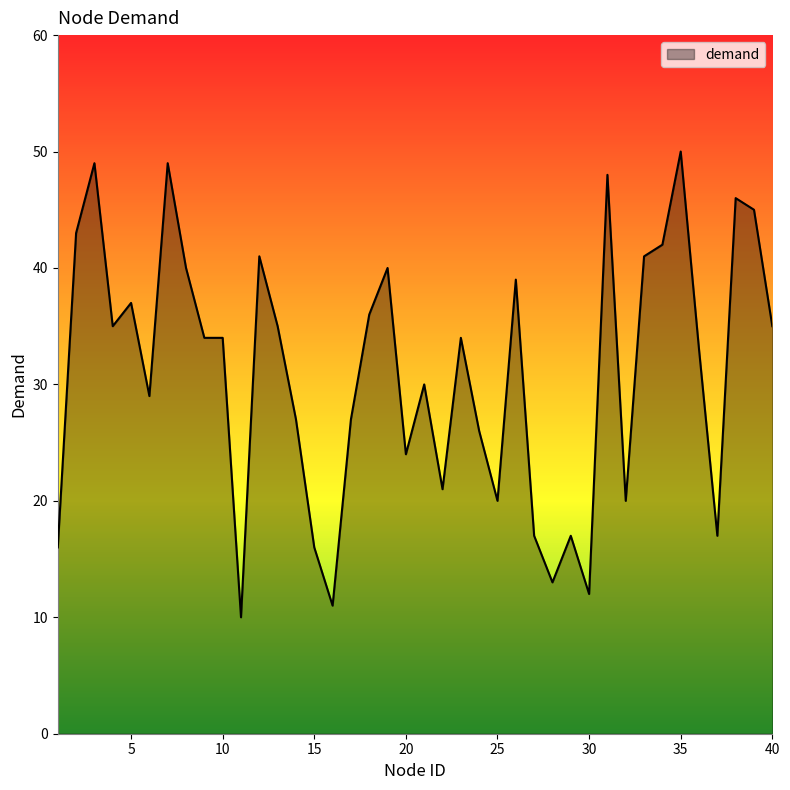

What is the difference between the maximum and minimum values?

40